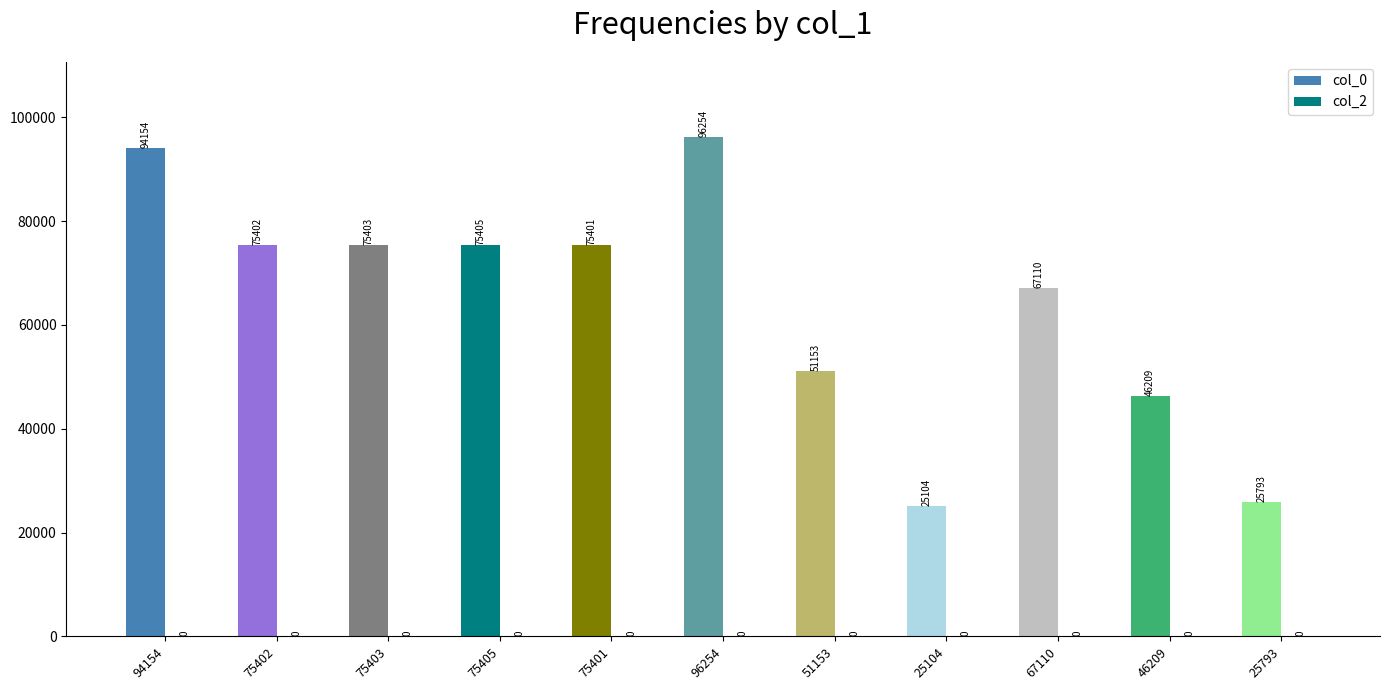

Which category has the highest value across all series?

96254